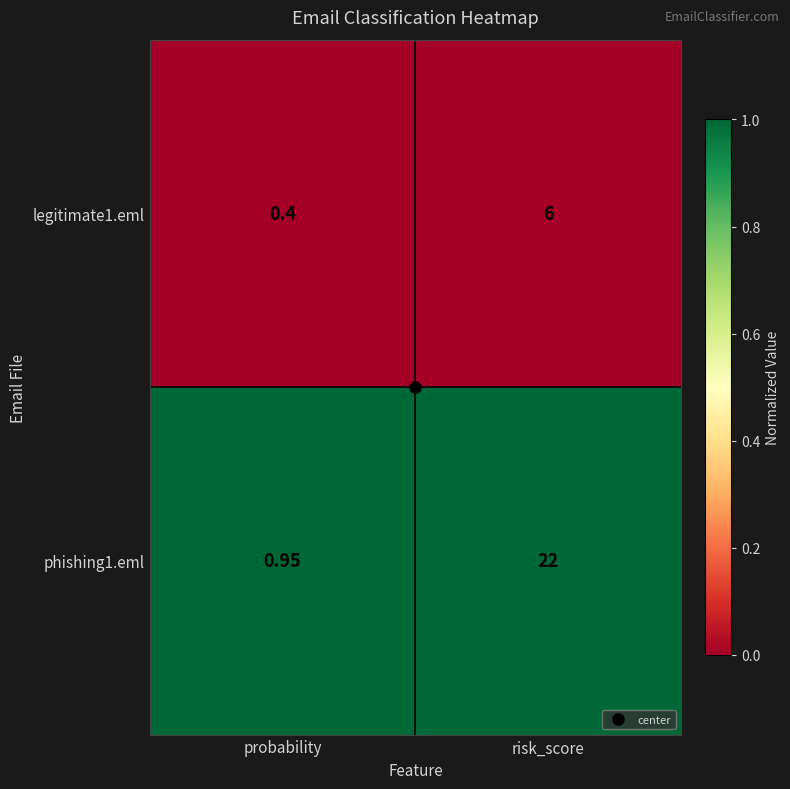

At which category is the sum across all series the highest?

risk_score